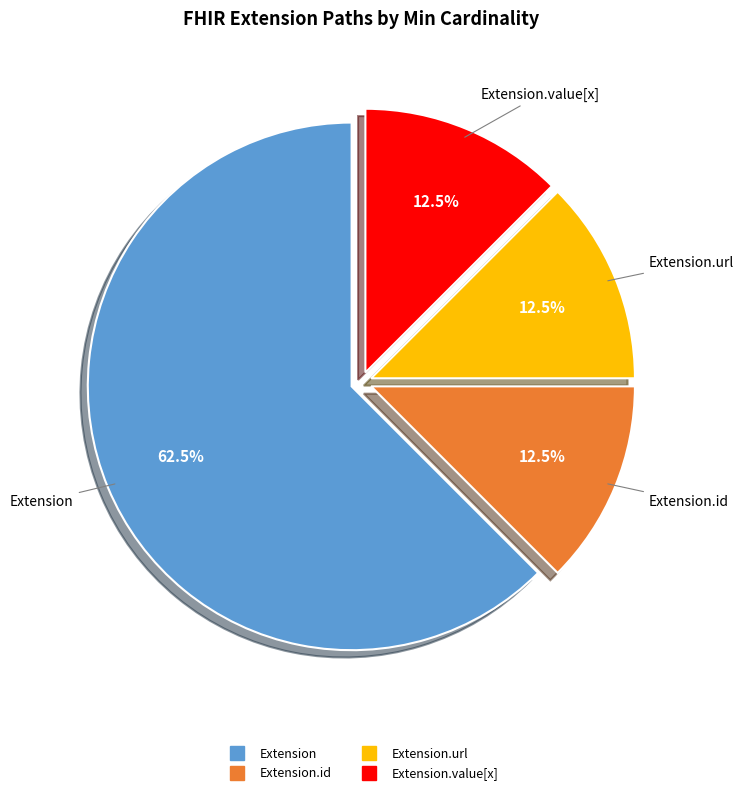

How many slices are in this pie chart?

4